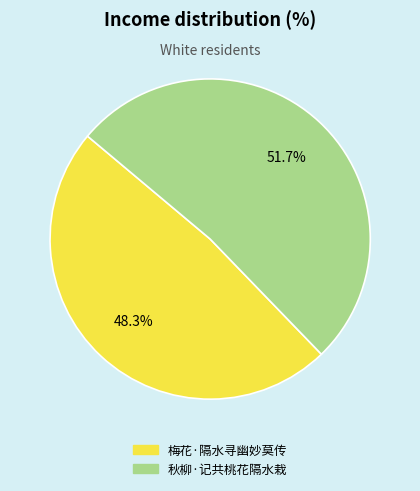

To the nearest percent, what is the average slice percentage?

50%